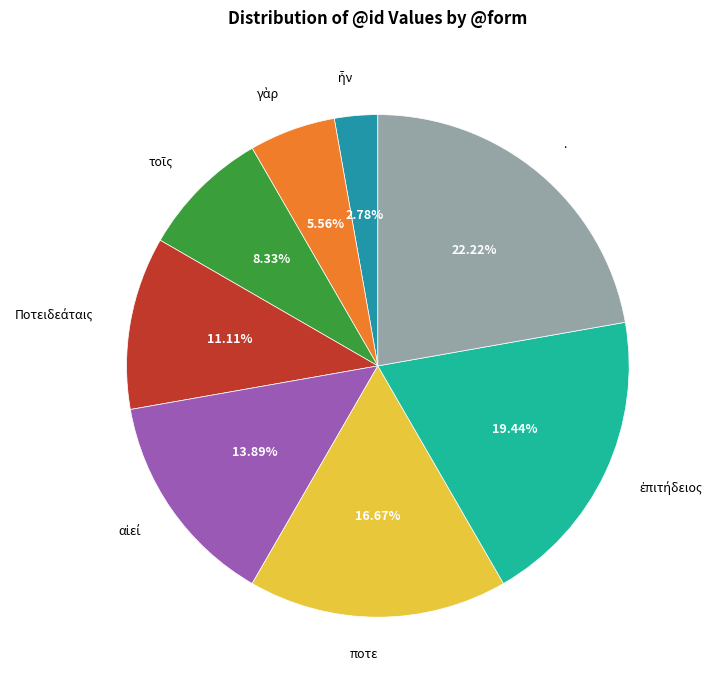

Is there a majority slice in this chart?

No